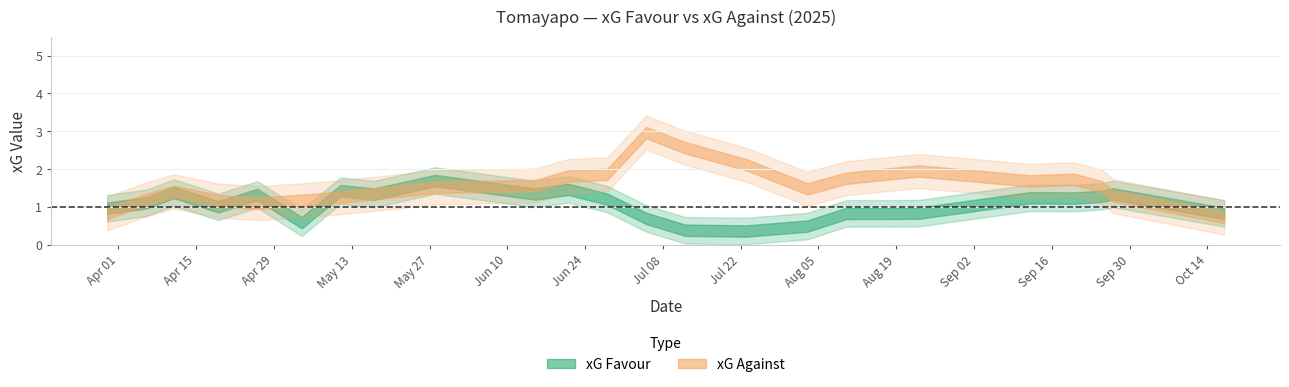

Between 23/07/2025 and 23/08/2025, which series saw the biggest shift?

xG Favor